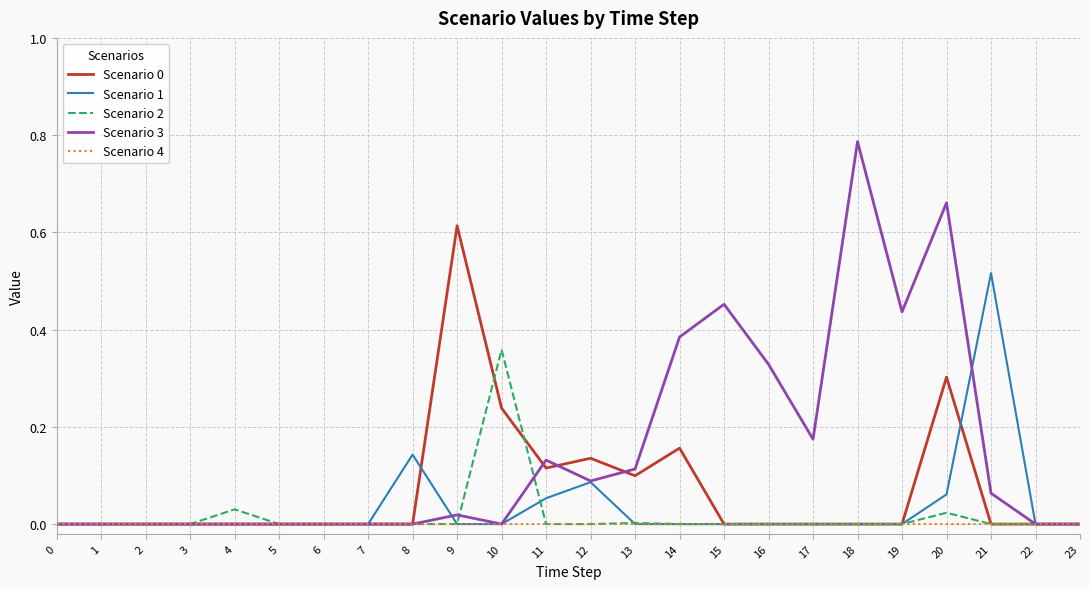

True or false: Scenario 1 has a value of 0.0 at 22.

True